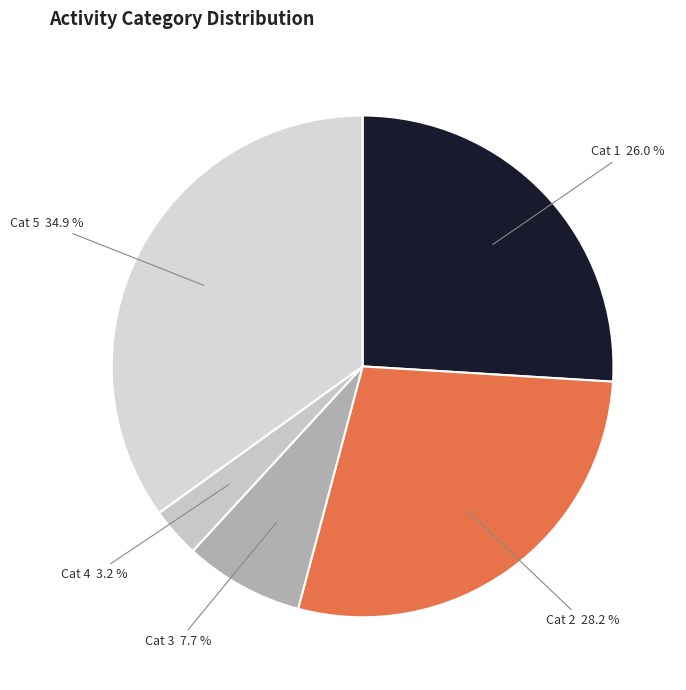

How many slices are in this pie chart?

5